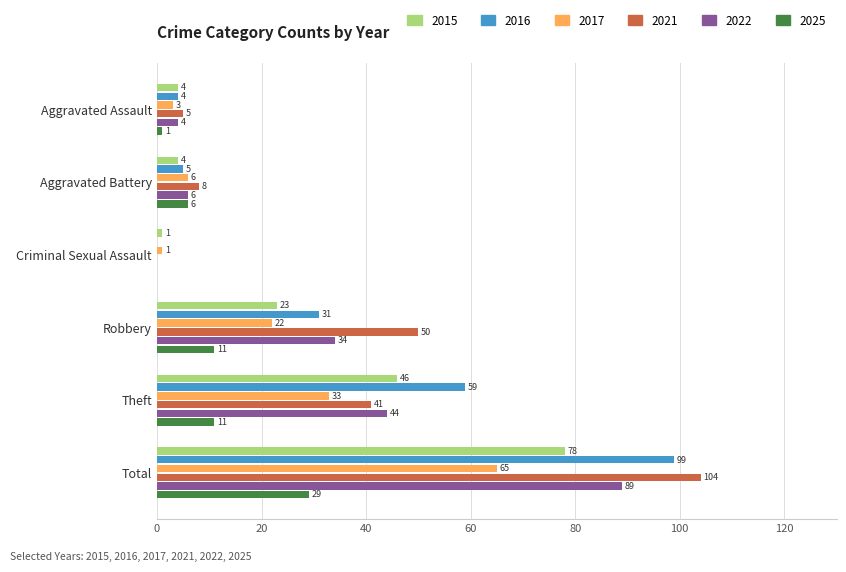

Is it true that 2021 equals 0 at Criminal Sexual Assault?

True